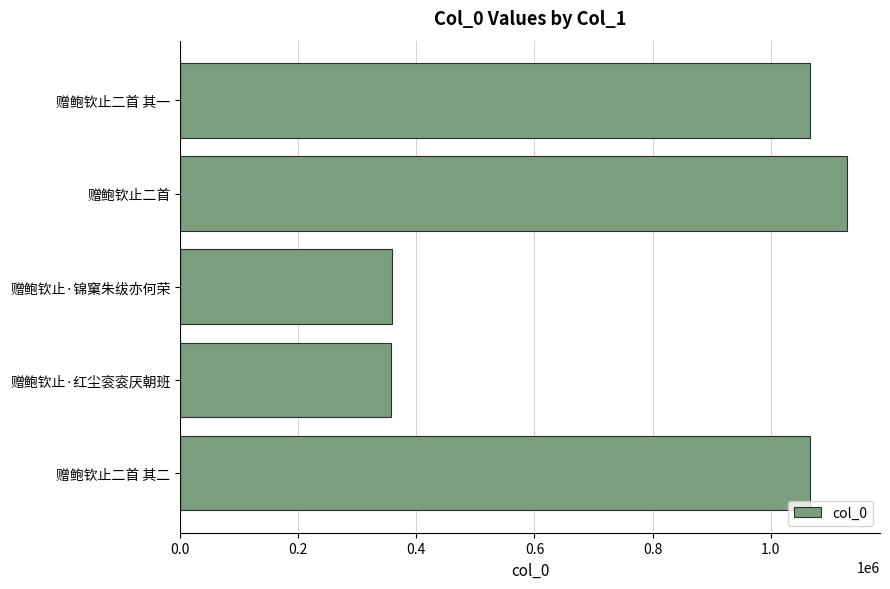

The chart shows a value of 1591713 at 赠鲍钦止二首 其一. True or false?

False